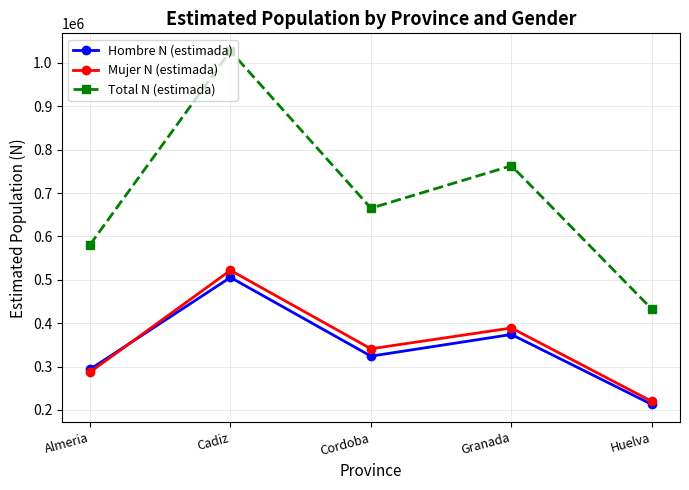

Between Almeria and Huelva, which series saw the biggest shift?

Total N (estimada)